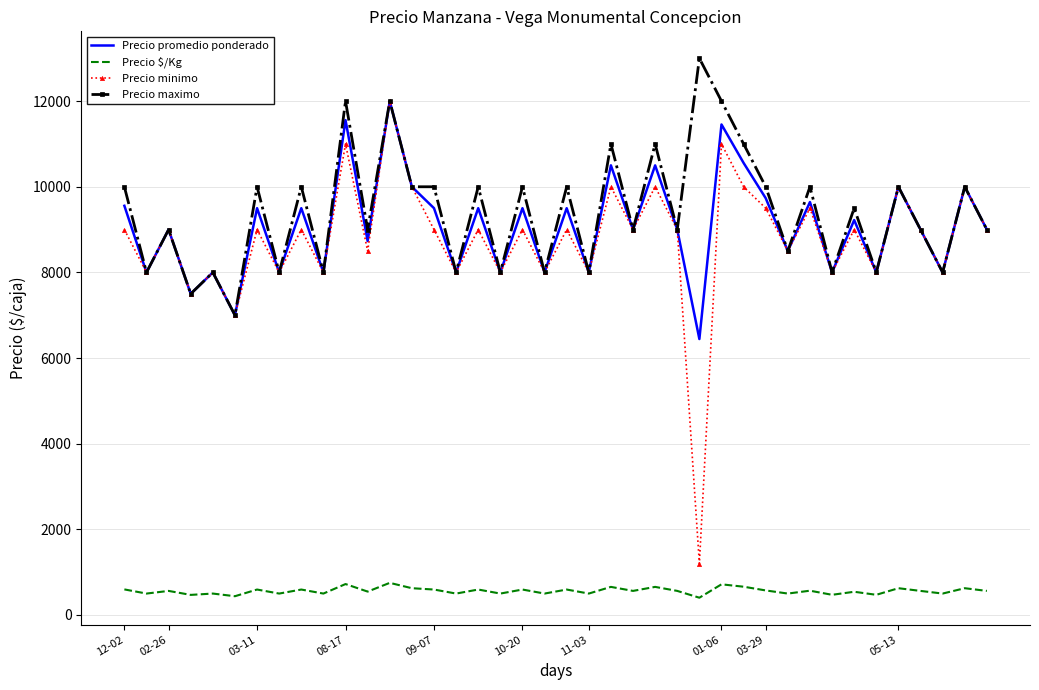

Which series has the largest range (max minus min)?

Precio minimo